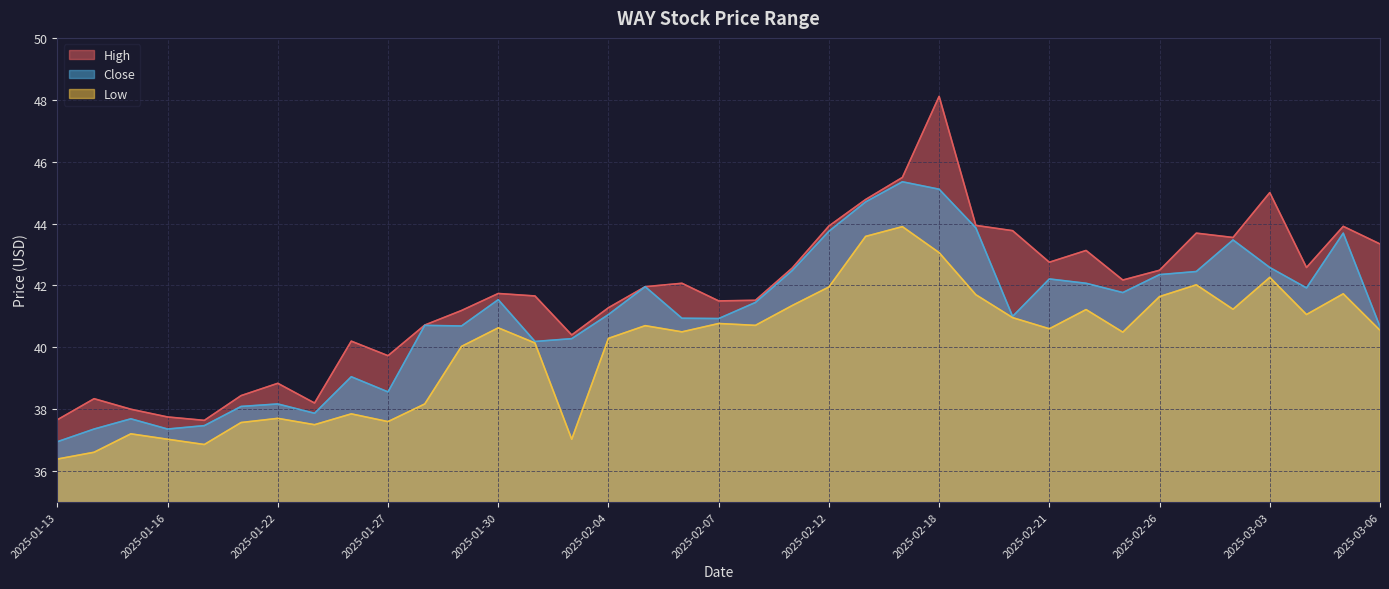

Which series changed the most between 2025-01-22 and 2025-02-20?

High